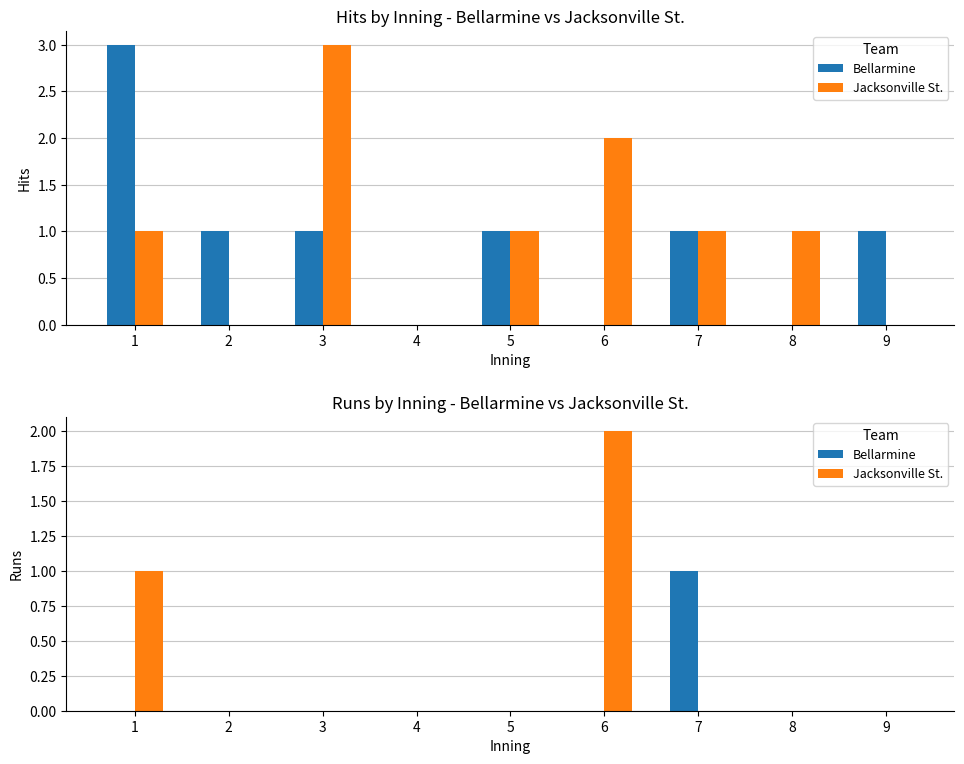

How many distinct data groups are displayed?

2